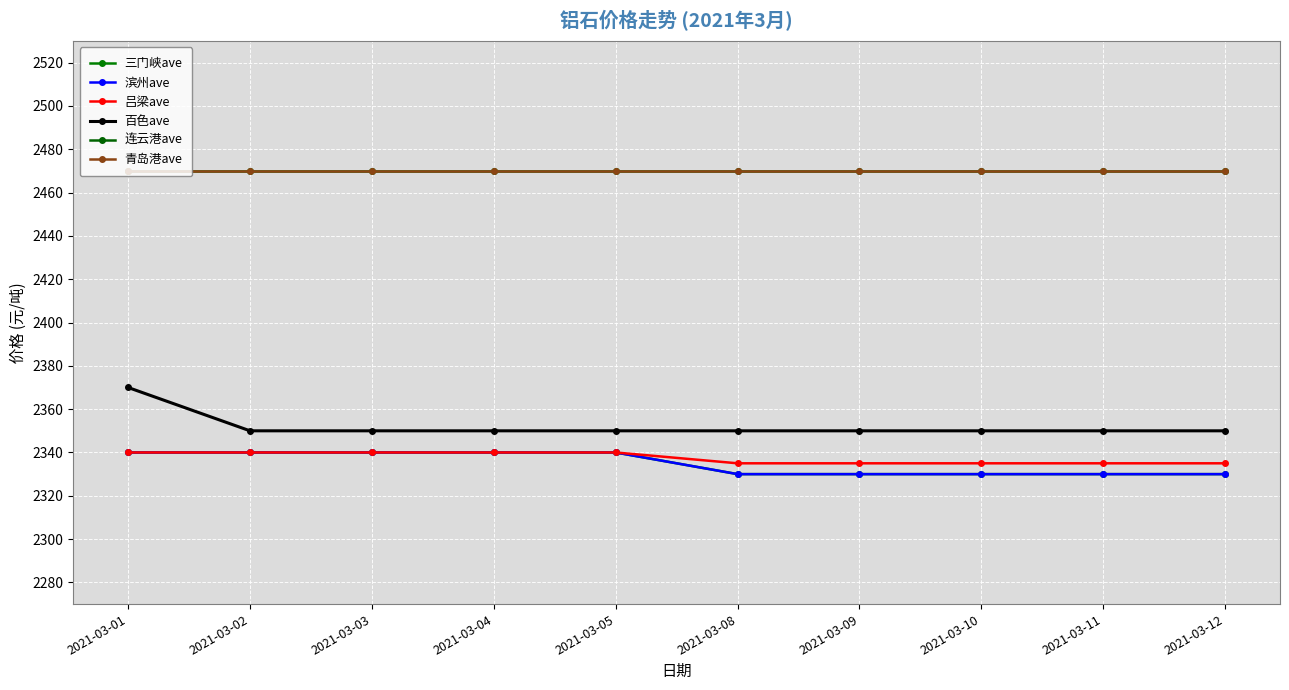

Is it true that 连云港ave equals 901 at 2021-03-04?

False